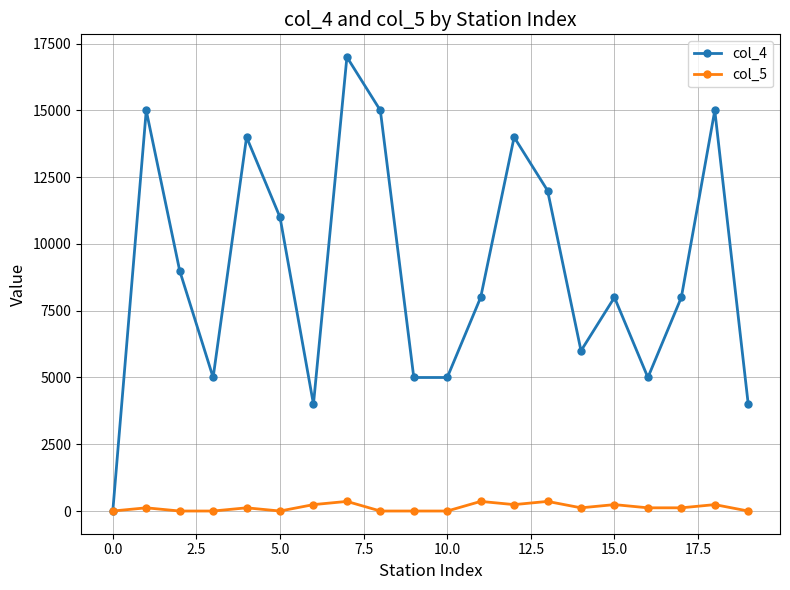

What is the maximum value shown in the chart?

17000